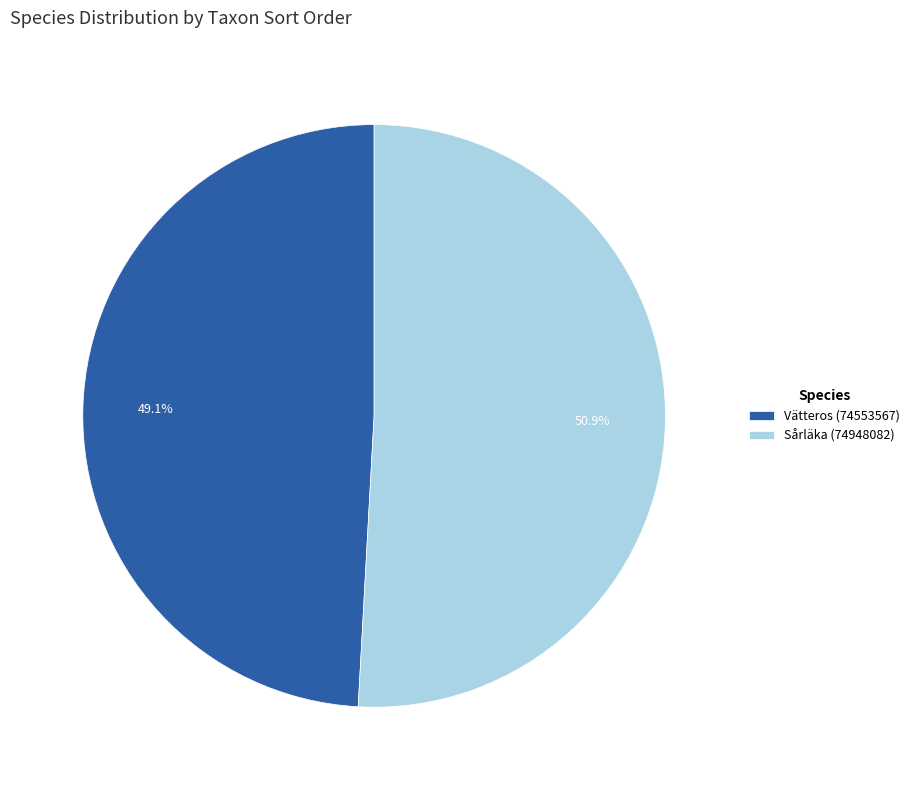

To the nearest percent, what is the difference between the Vätteros (74553567) and Sårläka (74948082) slice percentages?

2%